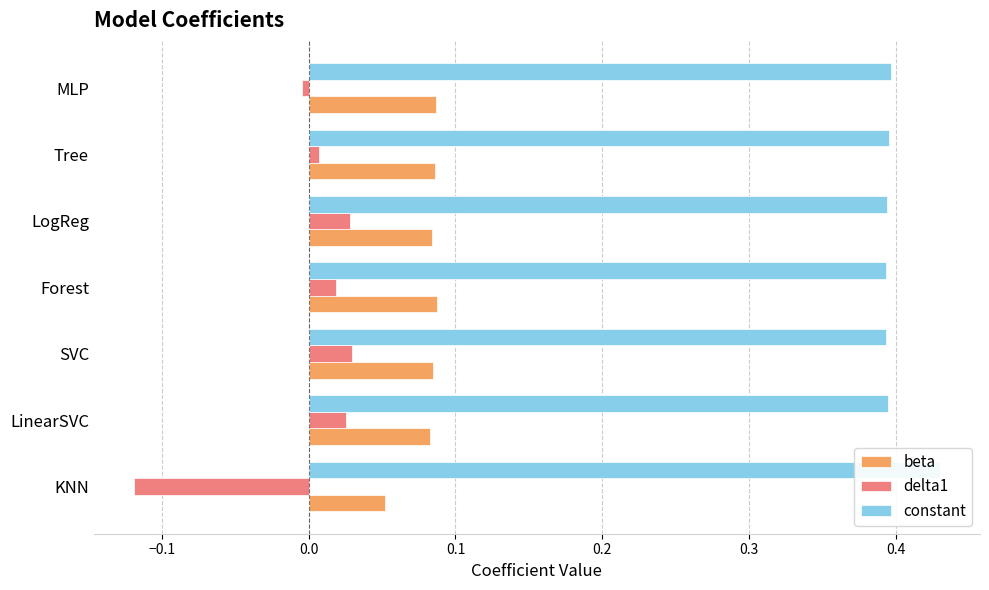

What is the minimum value for beta?

0.1